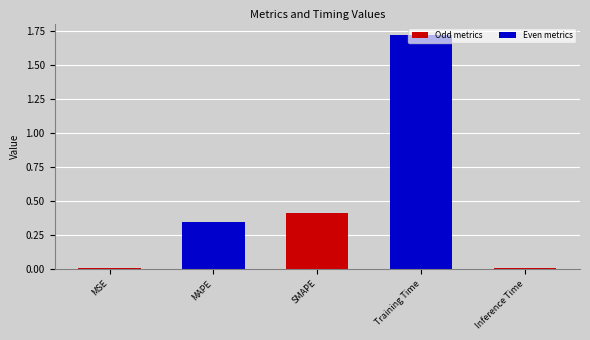

What is the sum of all values?

2.5